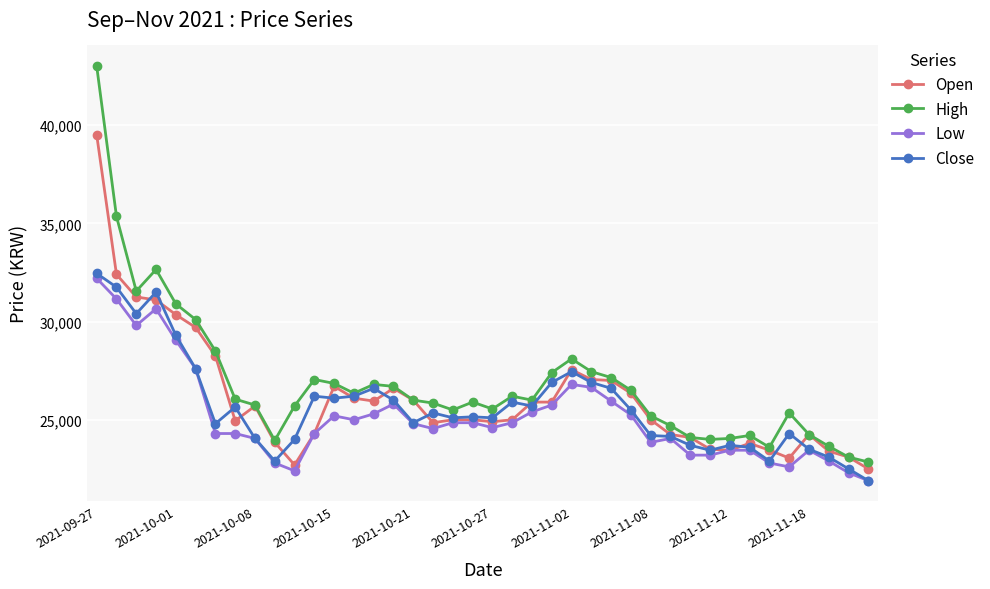

What is the value of the High point at the 22nd from the left?

26200